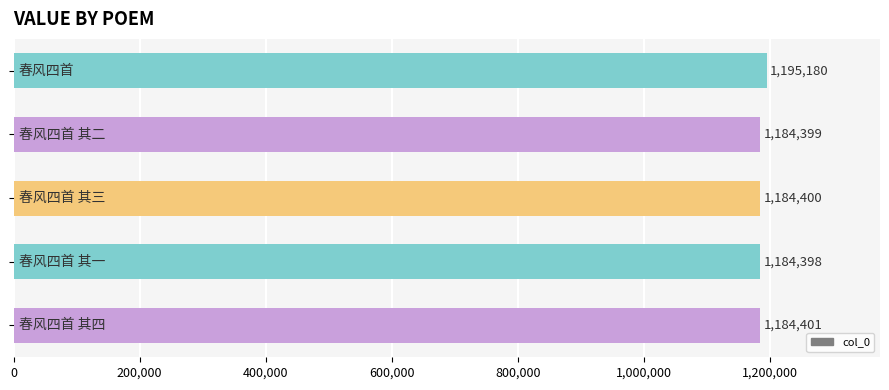

What is the smallest value displayed?

1184398